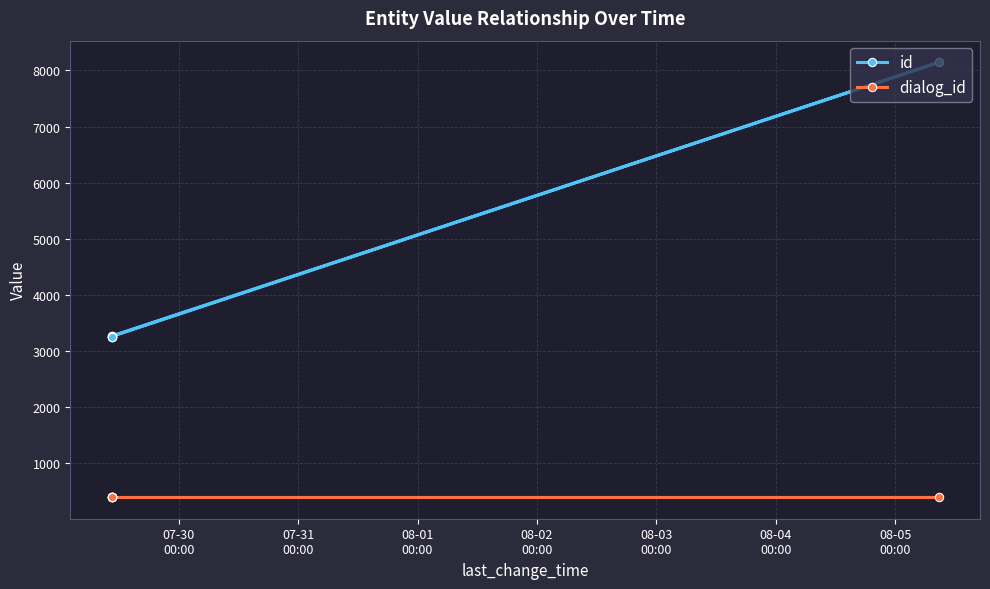

List the series in order of their peak value, lowest first.

dialog_id, id